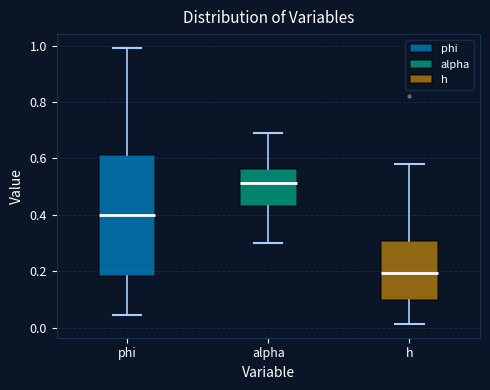

Which box is the tallest, from its lower edge to its upper edge?

phi